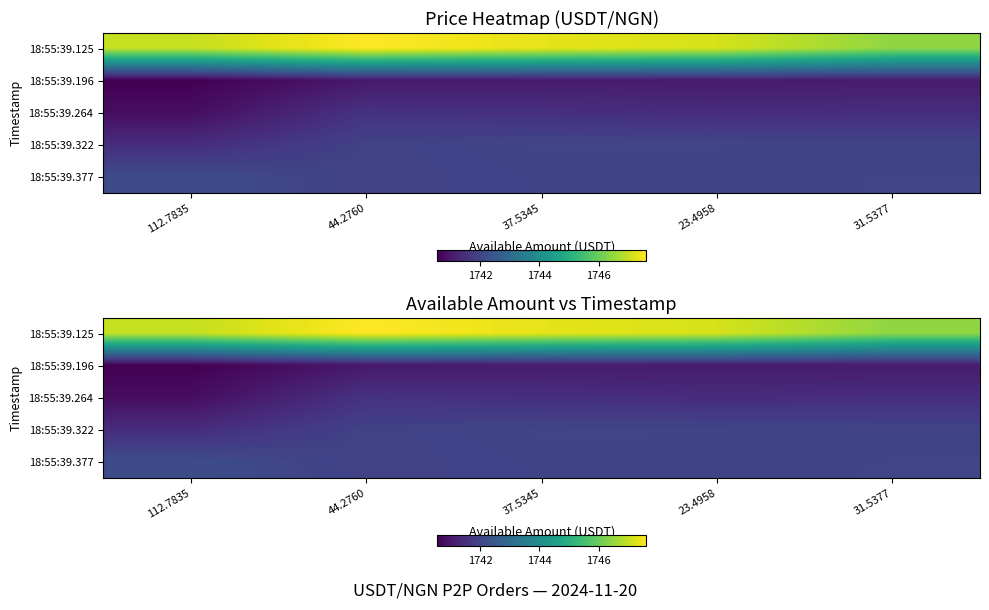

What is the difference between the 18:55:39.125 values at 112.7835 and 23.4958?

0.2